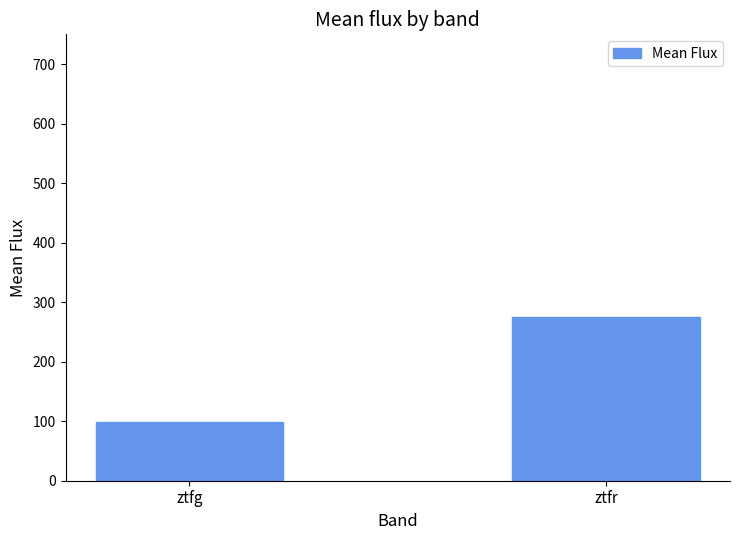

The chart shows a value of 98.3 at ztfg. True or false?

True